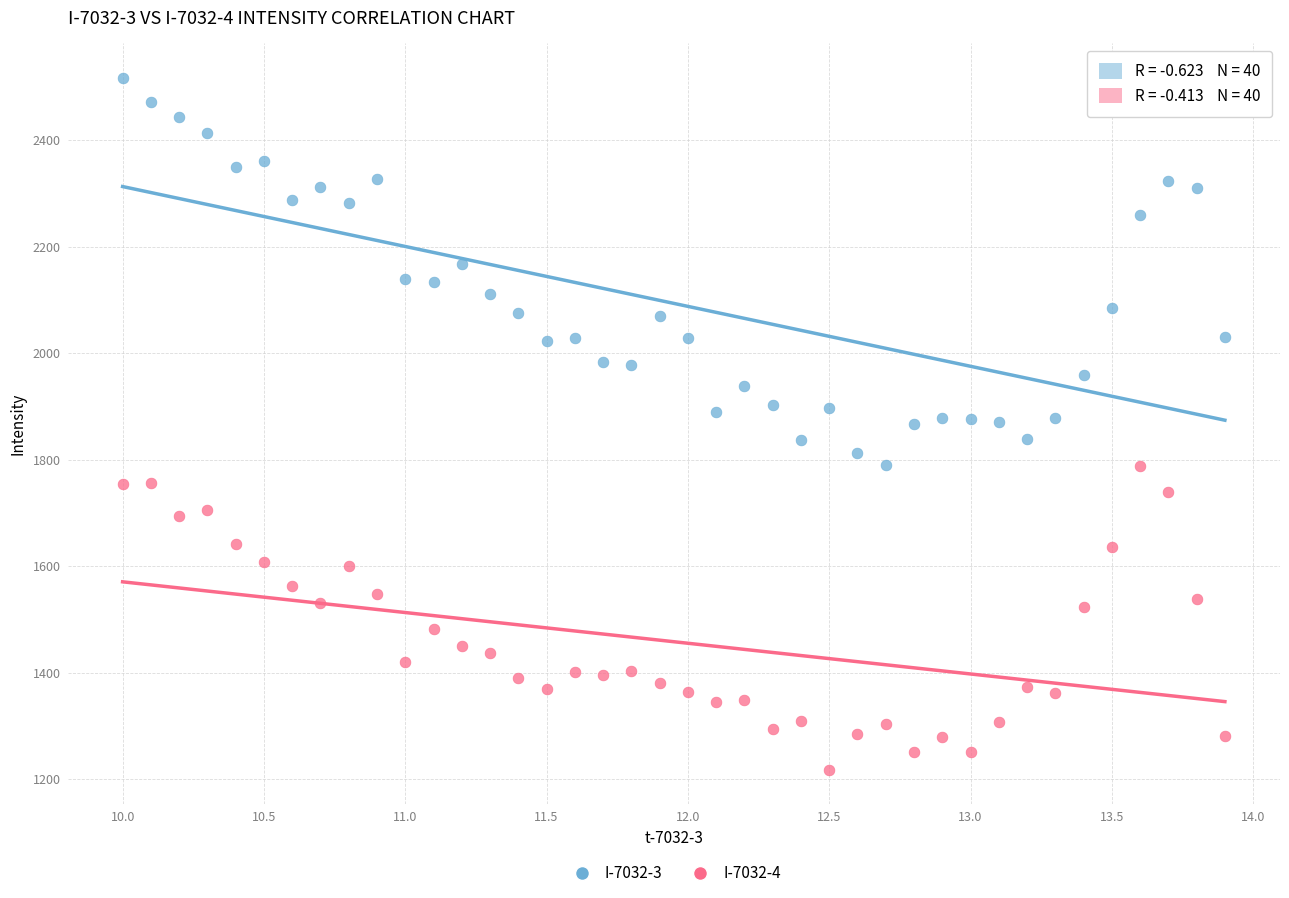

Across all data points, what is the range of Y values (max minus min)?

1299